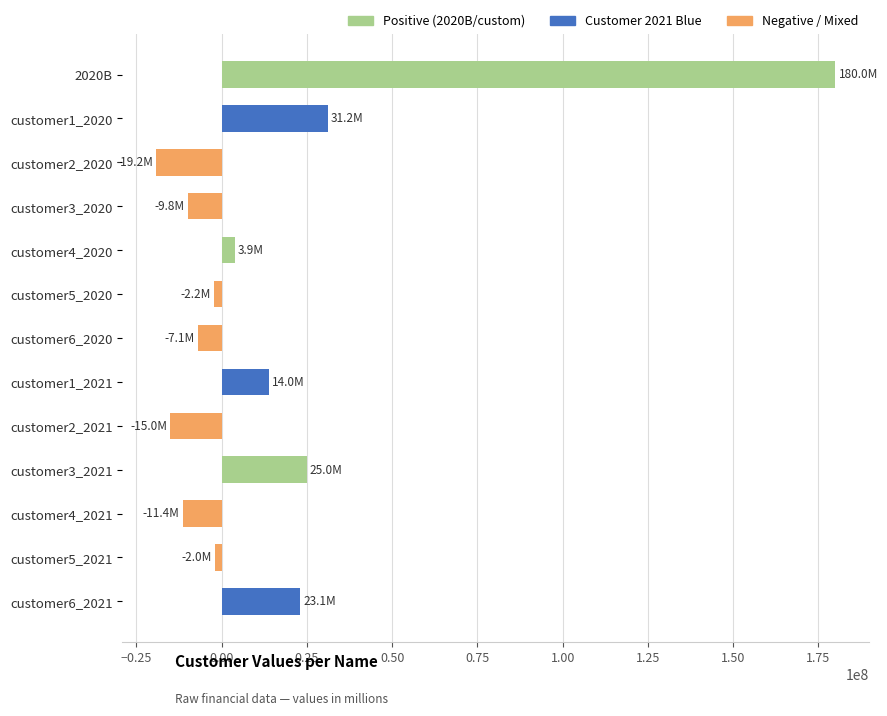

What is the value of the 2nd bar from the top?

31169613.5